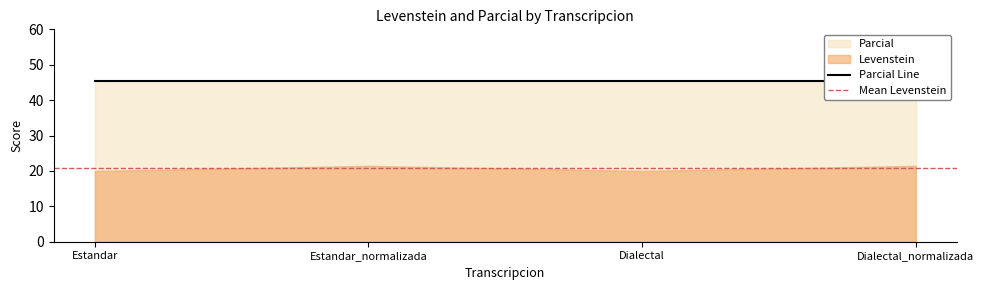

What is the sum of the Parcial values at Estandar_normalizada and Dialectal_normalizada?

90.9